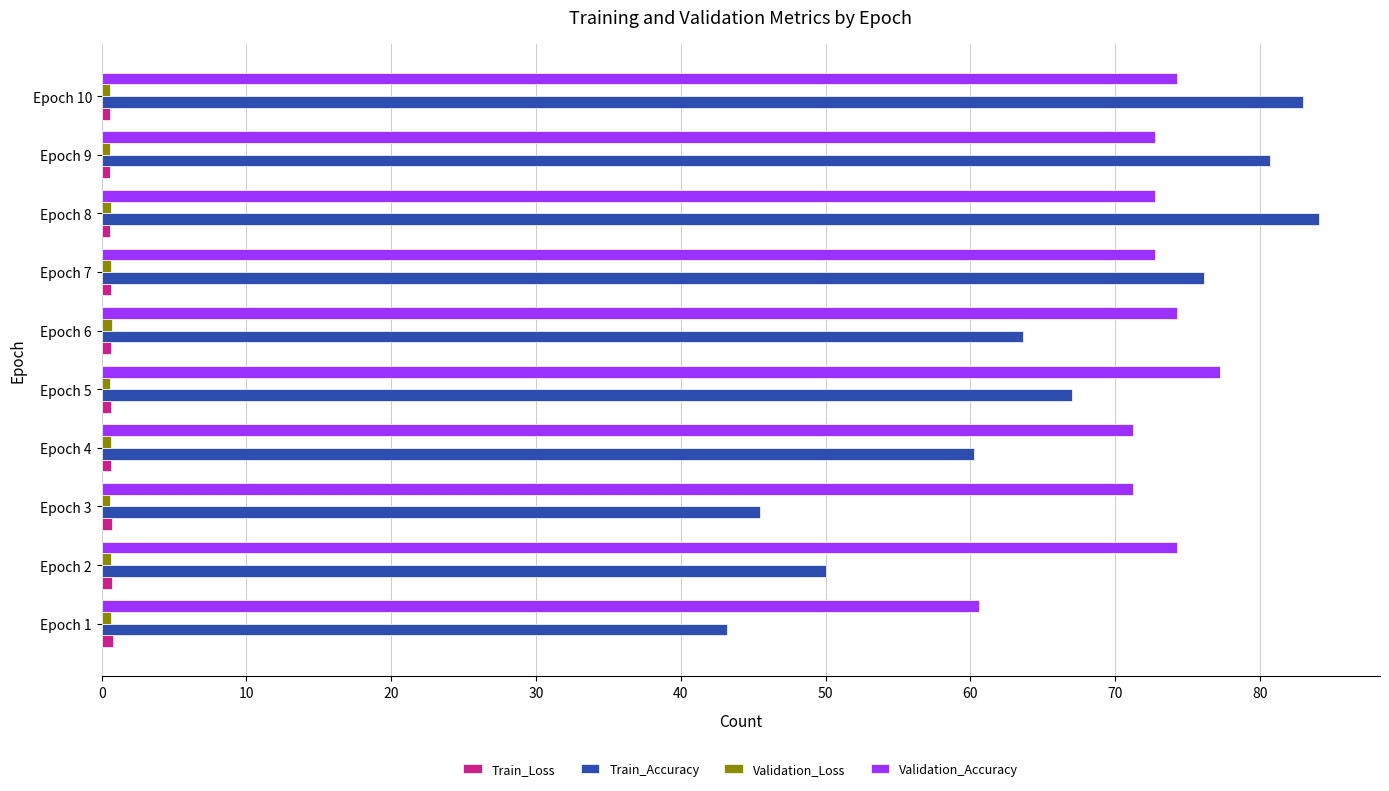

The Validation_Accuracy series shows 74.2 at Epoch 10. True or false?

True